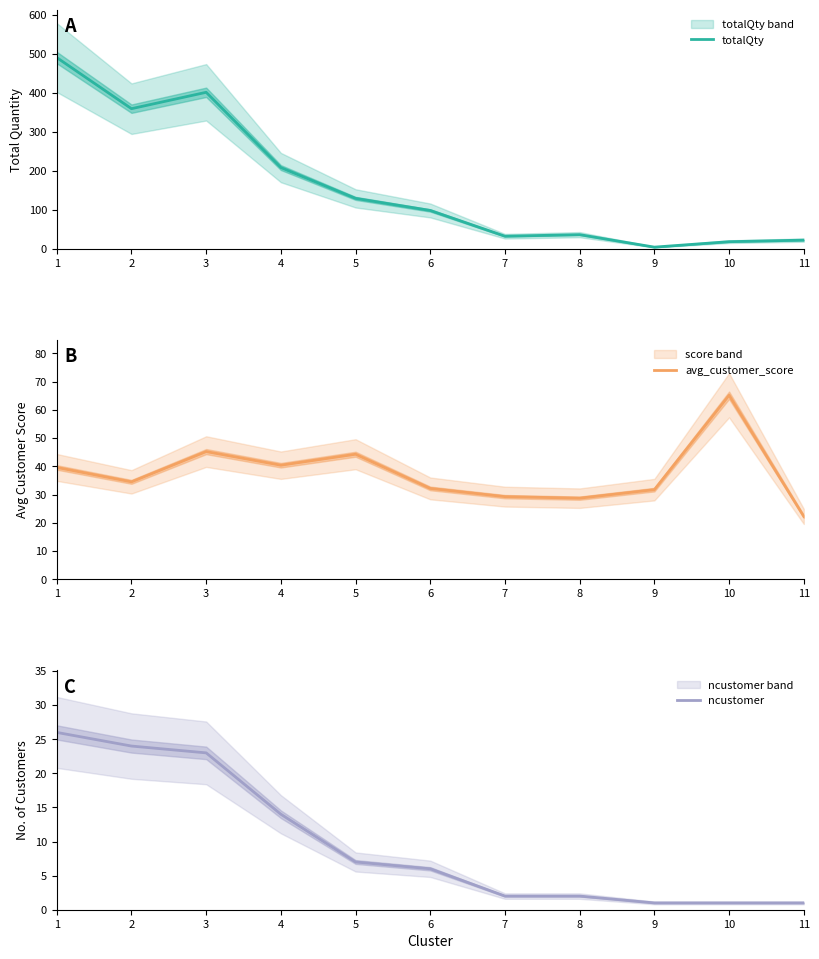

Rank the series at 2 from highest to lowest value.

totalQty, avg_customer_score, ncustomer